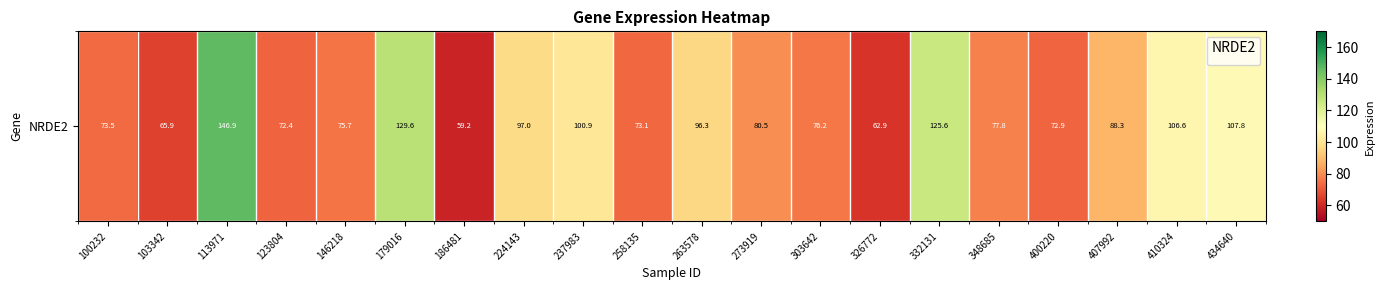

List the labels in order of value, largest first.

113971, 179016, 332131, 434640, 410324, 237983, 224143, 263578, 407992, 273919, 348685, 303642, 146218, 100232, 258135, 400220, 123804, 103342, 326772, 186481